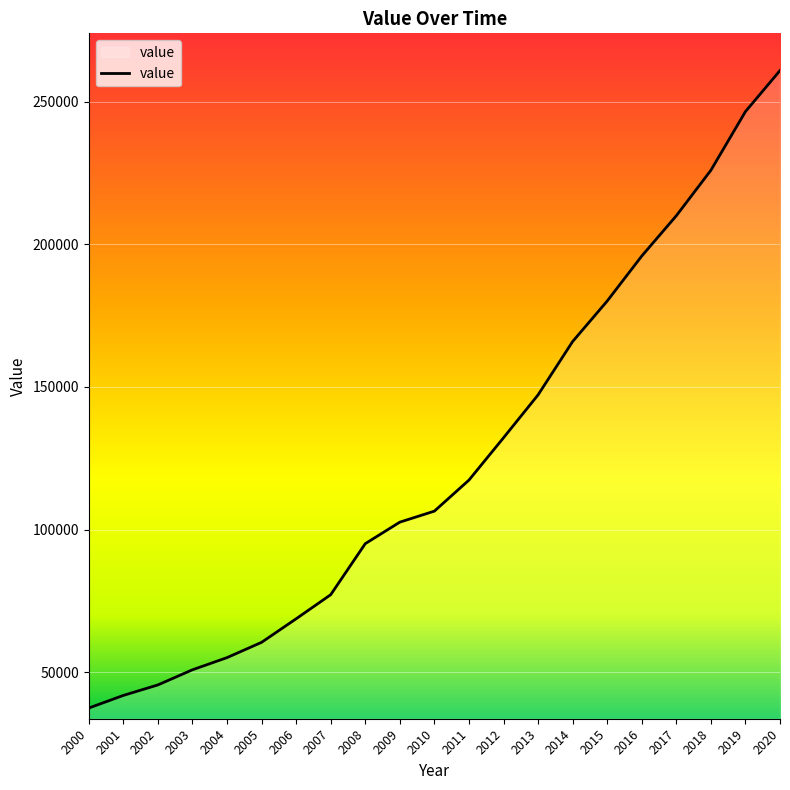

Reading left to right, list all the values displayed in this chart.

2000=37447.2	2001=41868.6	2002=45552.1	2003=50858.3	2004=55121.1	2005=60478.6	2006=68734.5	2007=77174.4	2008=95065.0	2009=102609.5	2010=106470.2	2011=117346.9	2012=132181.0	2013=147218.2	2014=165918.8	2015=180113.8	2016=195886.5	2017=210010.5	2018=225939.2	2019=246518.4	2020=260906.6